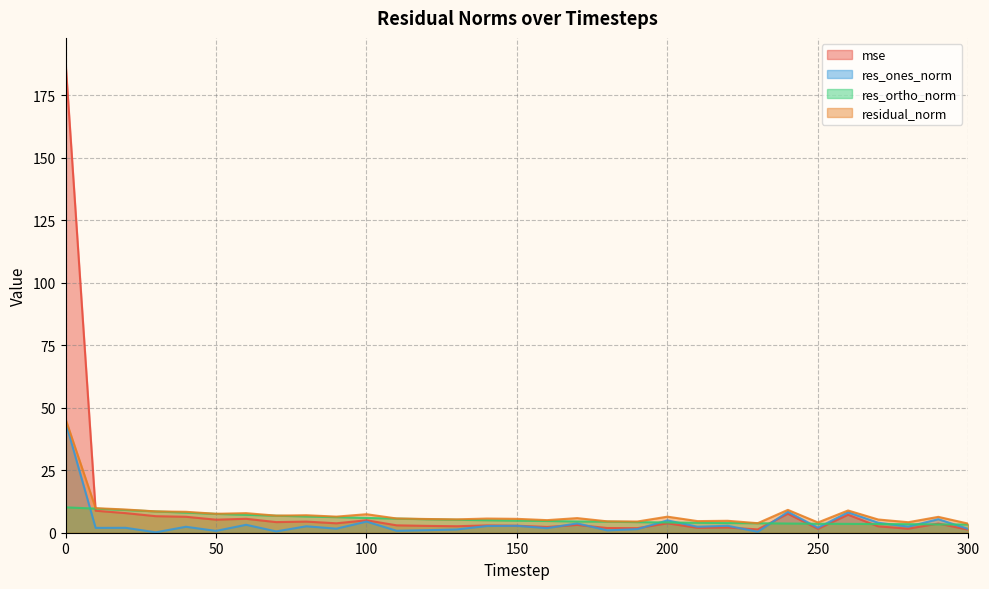

True or false: res_ortho_norm has a value of 4.5 at 180.

True